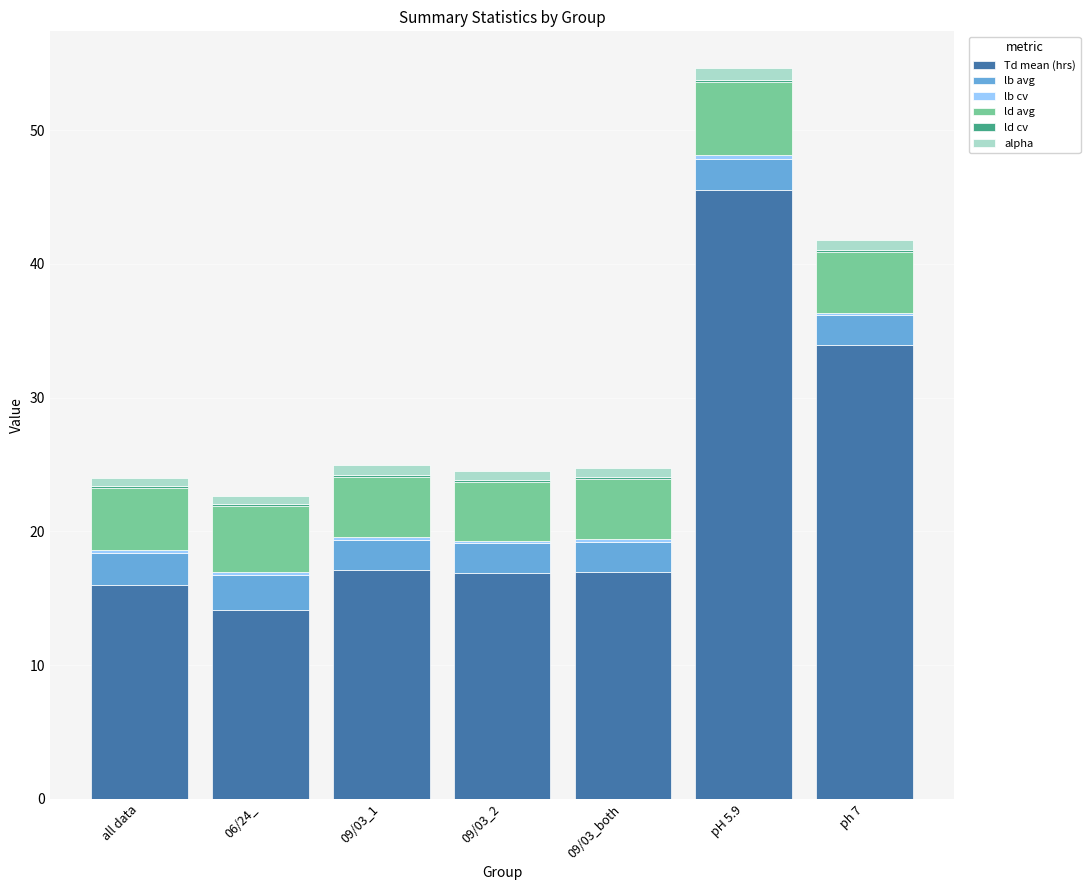

At which category is the sum across all series the highest?

pH 5.9